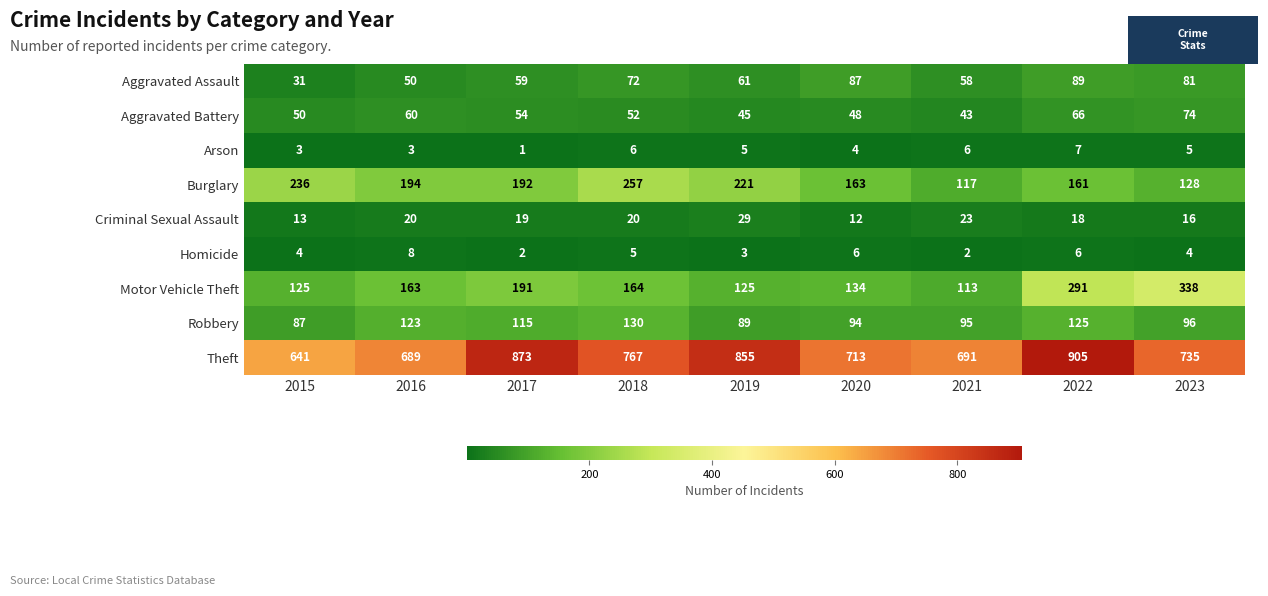

At which category is the sum across all series the highest?

2022